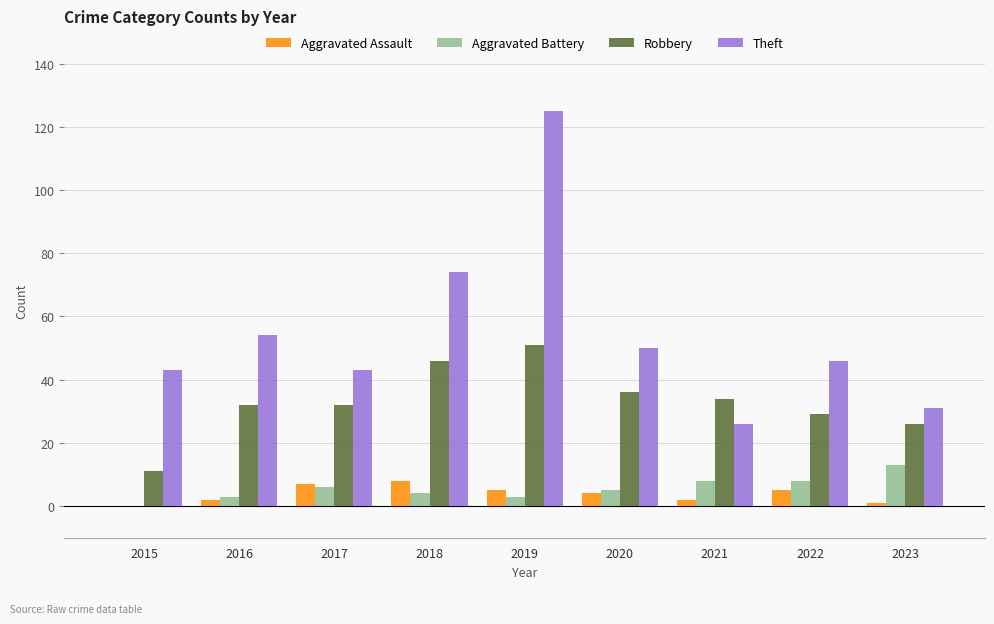

What are all the series names shown in the legend?

Aggravated Assault, Aggravated Battery, Robbery, Theft